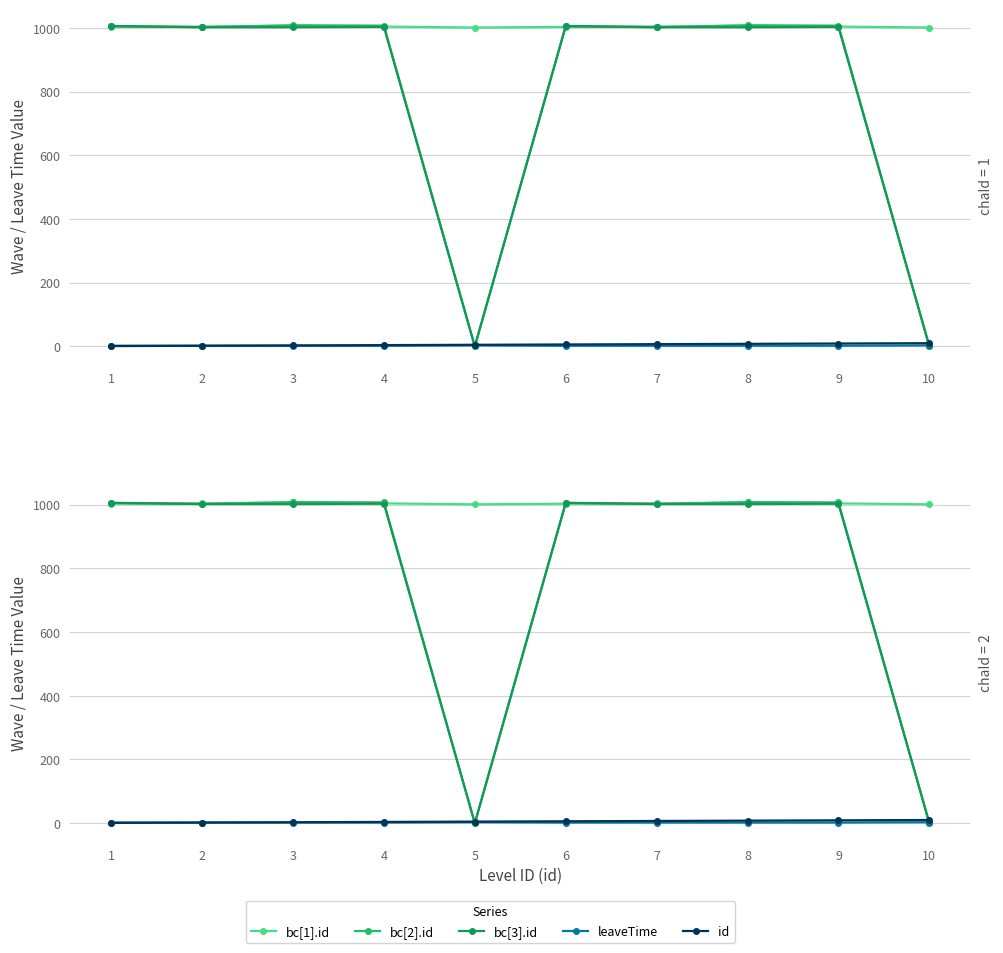

What is the average value of the id series?

6